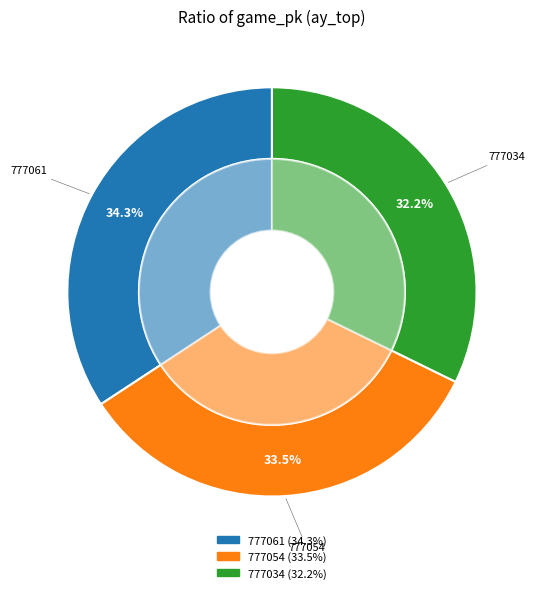

What is the total percentage of 777061 and 777034?

66.5%